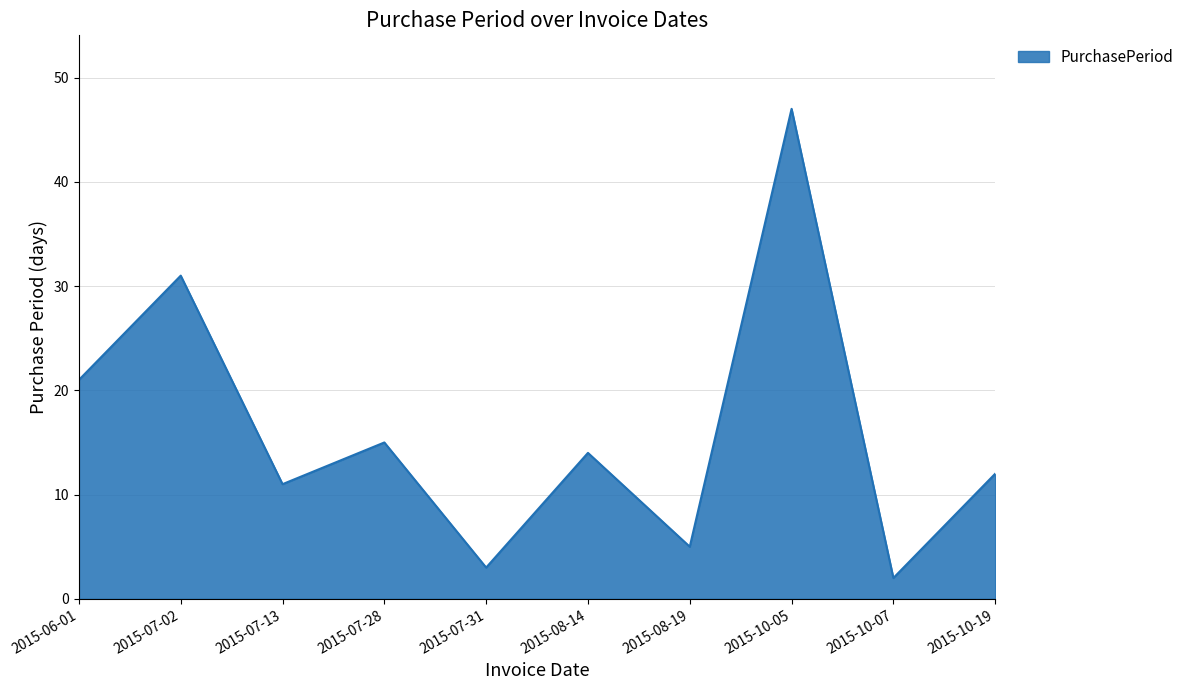

Where is the first local minimum?

2015-07-13